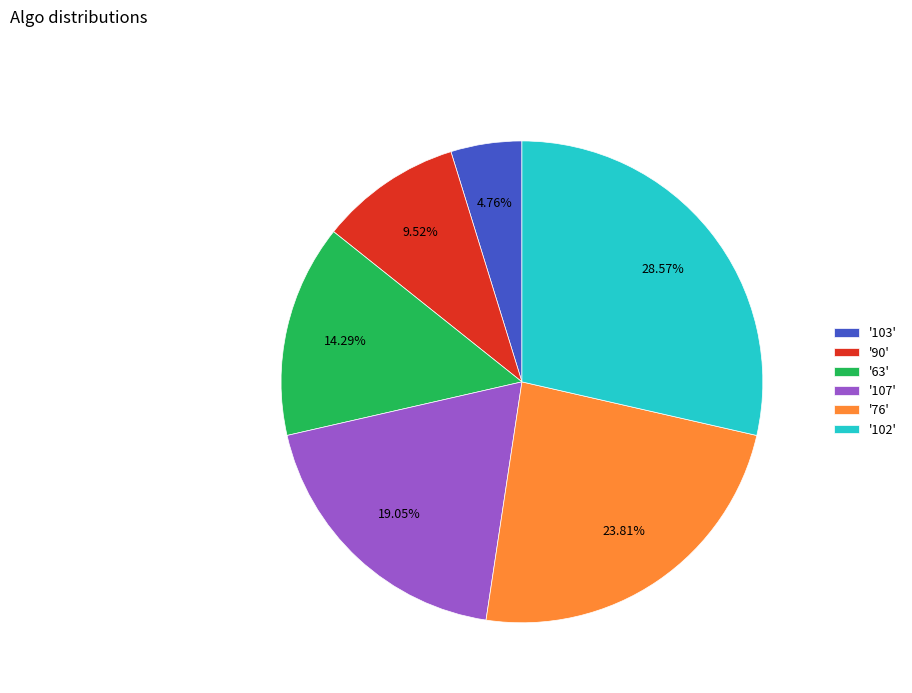

Which slice is the smallest?

'103'